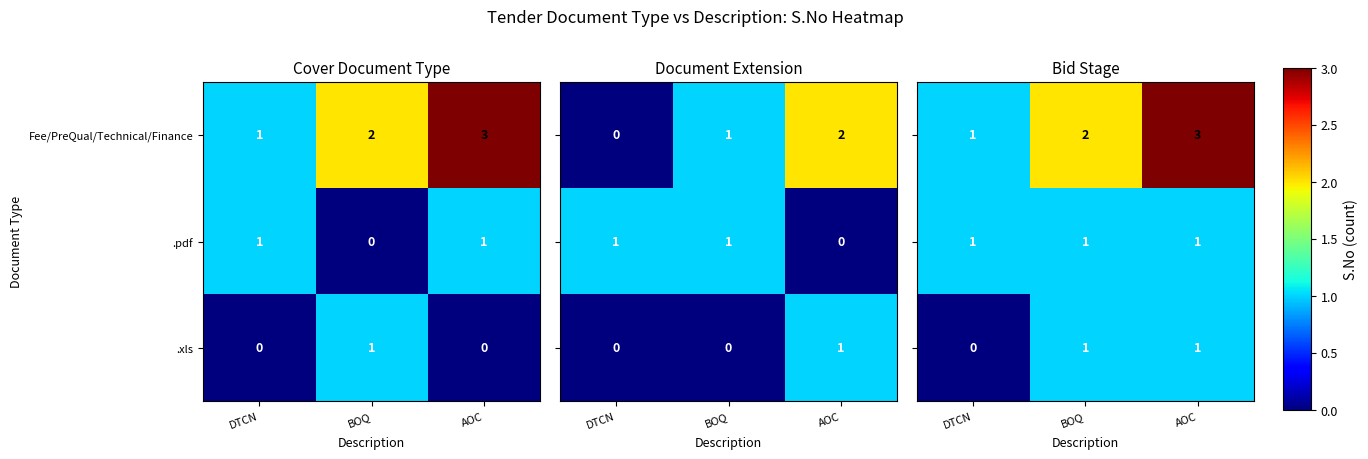

How many .xls values are between 0 and 1?

3